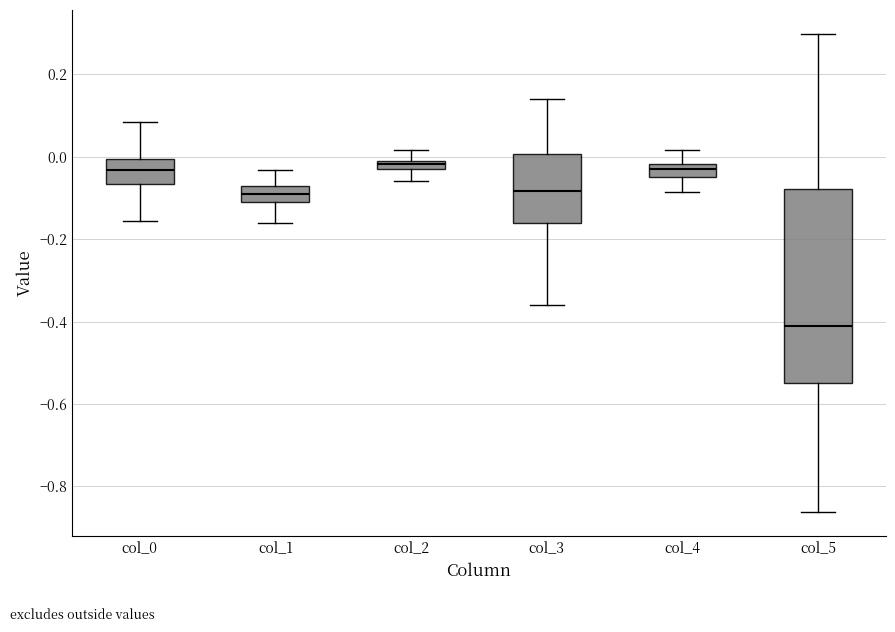

Where does the median line of the box for col_3 sit on the y-axis? The values are not printed on the chart, so give them approximately, as read against the axis.

-0.08